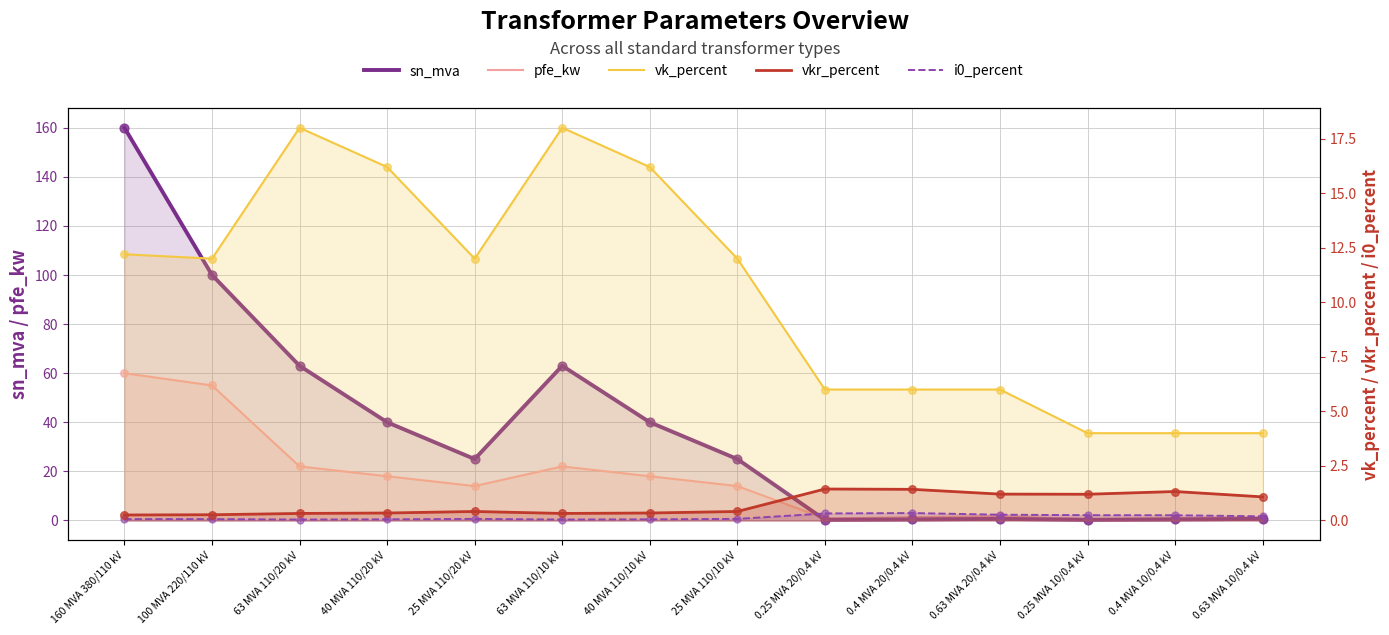

Which series has the widest spread of Y values?

sn_mva